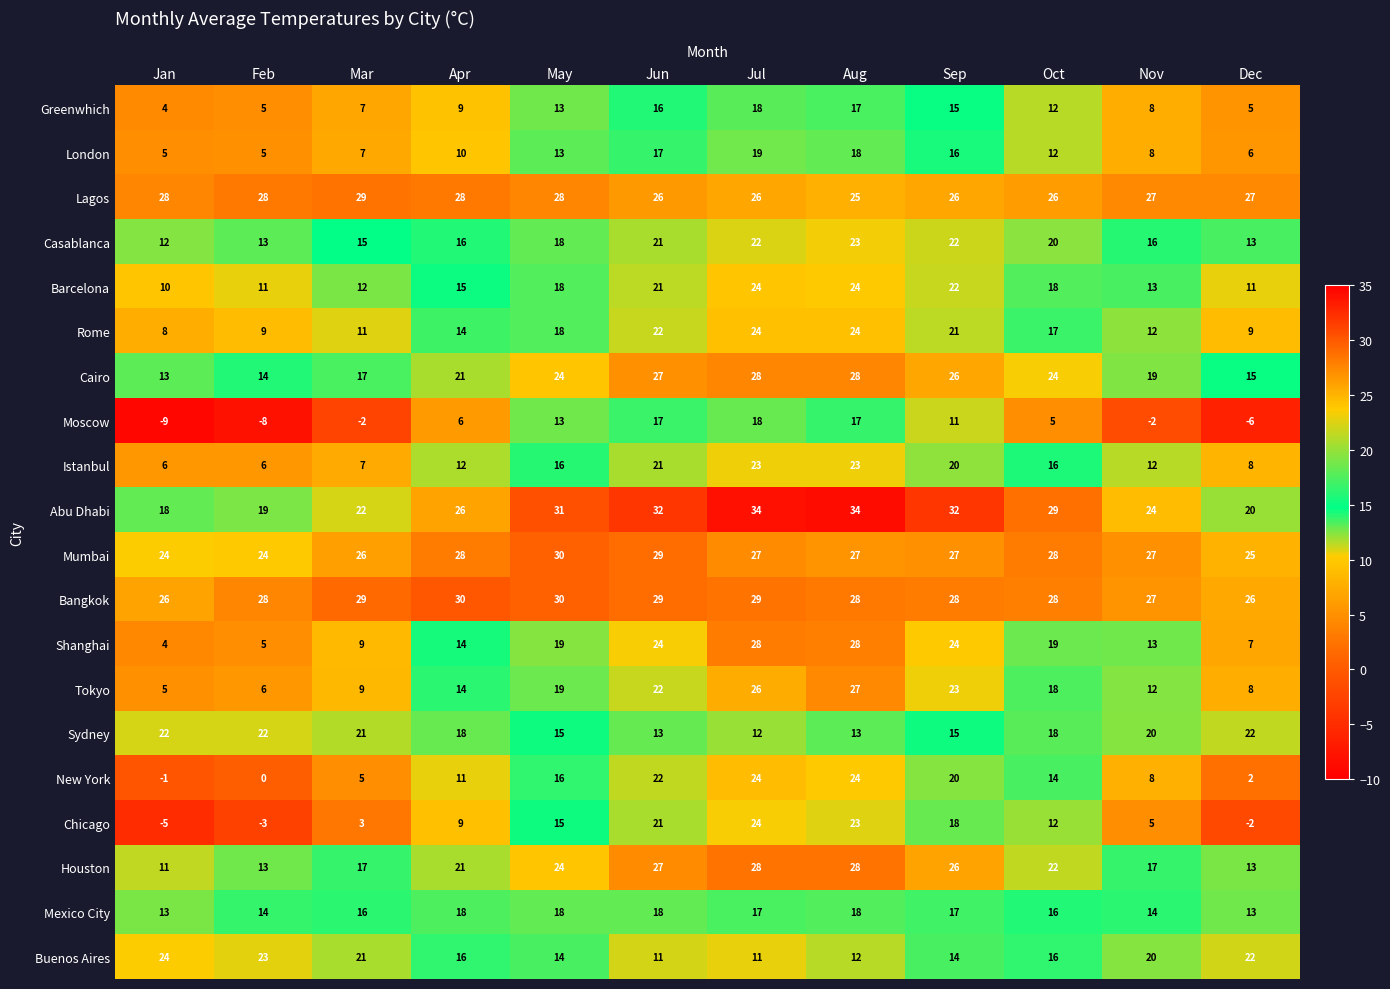

What is the sum of all Cairo values?

256